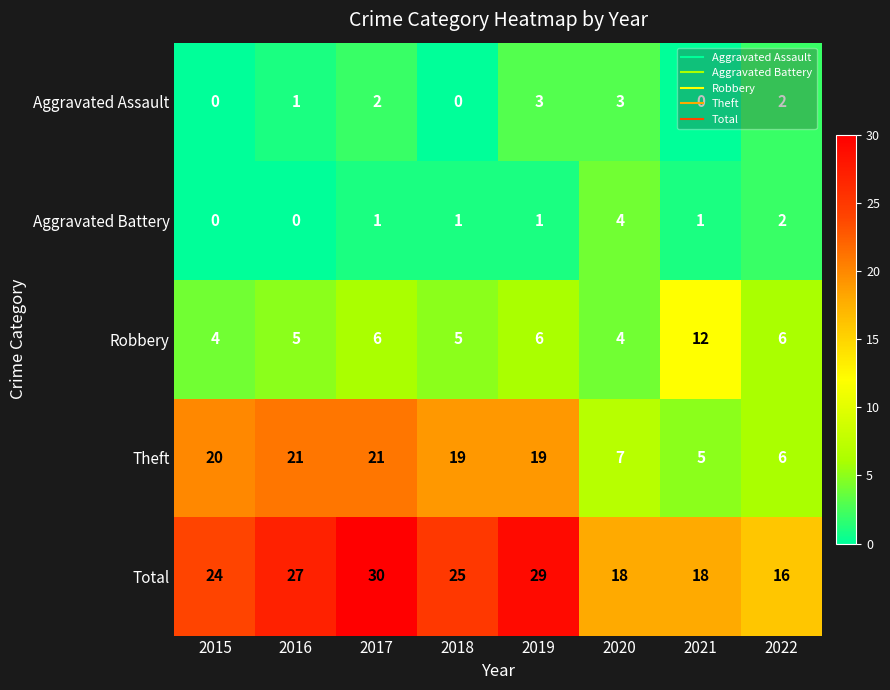

At which label is Total closest to 23?

2015